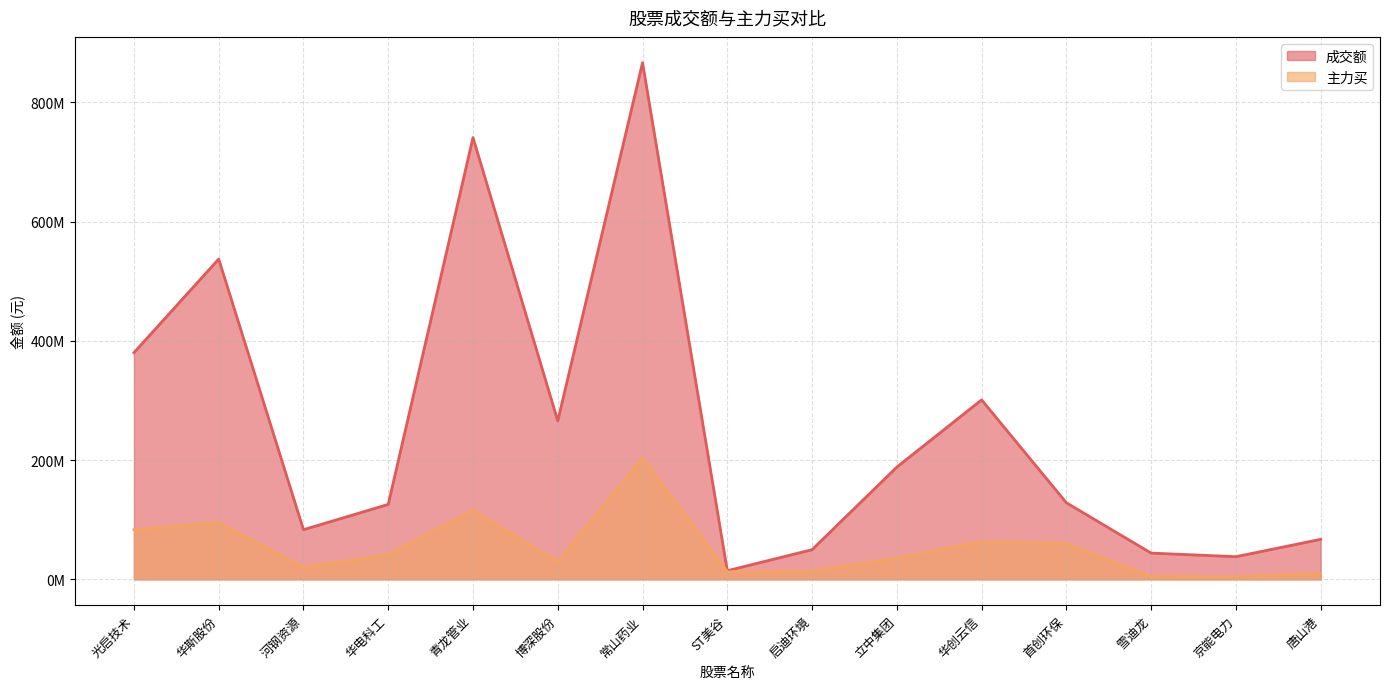

What is the spread (max minus min) of values at 光启技术?

296898976